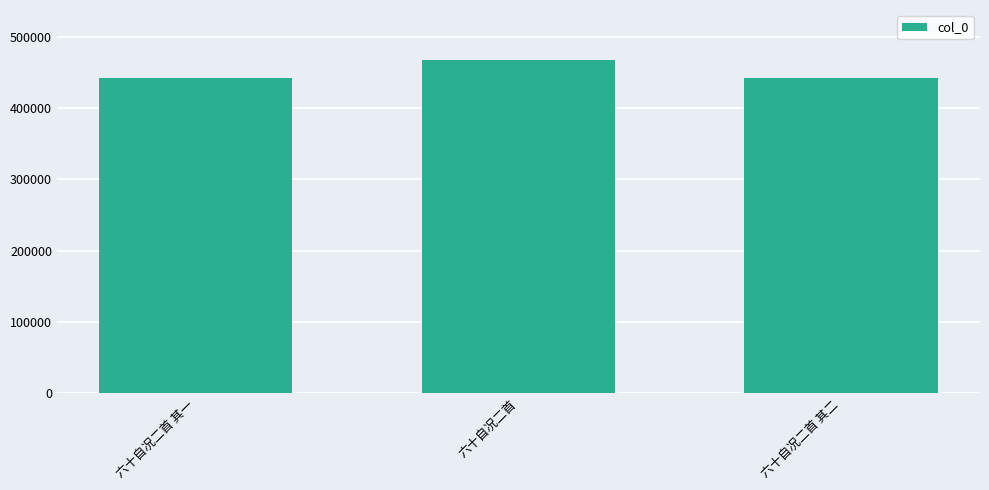

At which label is the value closest to 454916?

六十自况二首 其二